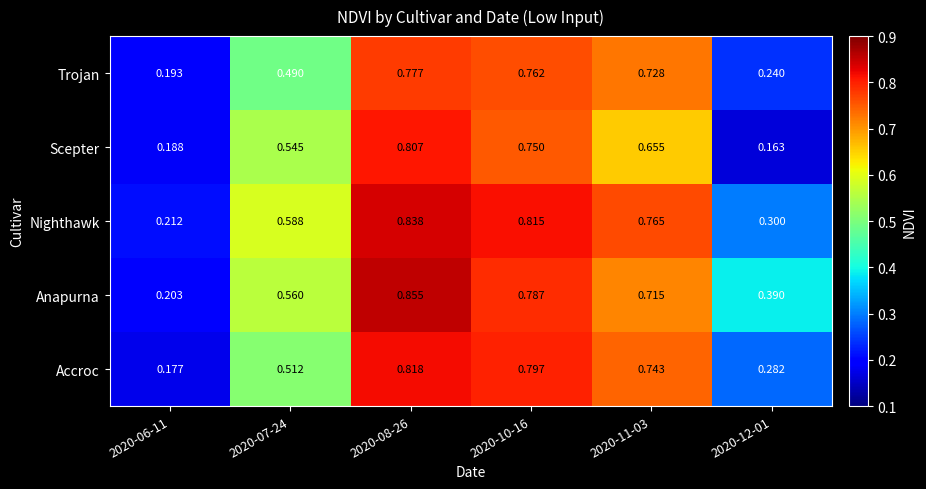

Is the value of Scepter at 2020-06-11 greater than the value of Anapurna at 2020-12-01?

No